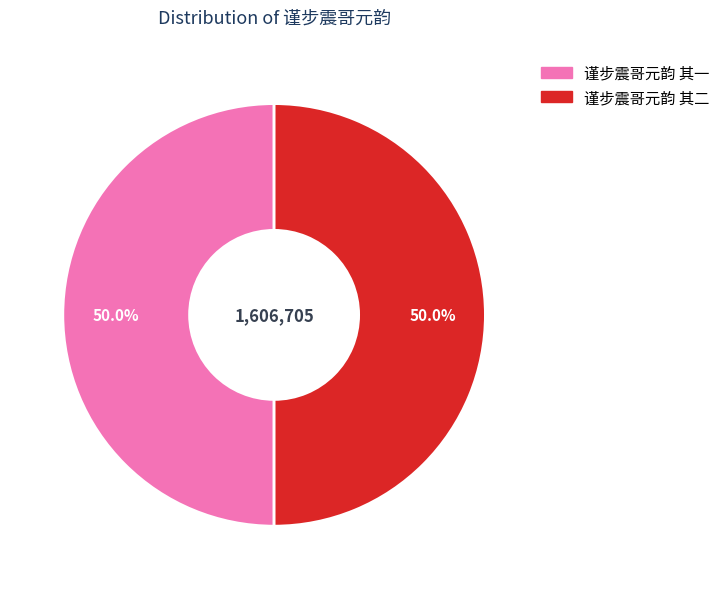

What is the ratio of the value at 谨步震哥元韵 其一 to the value at 谨步震哥元韵 其二?

1.0